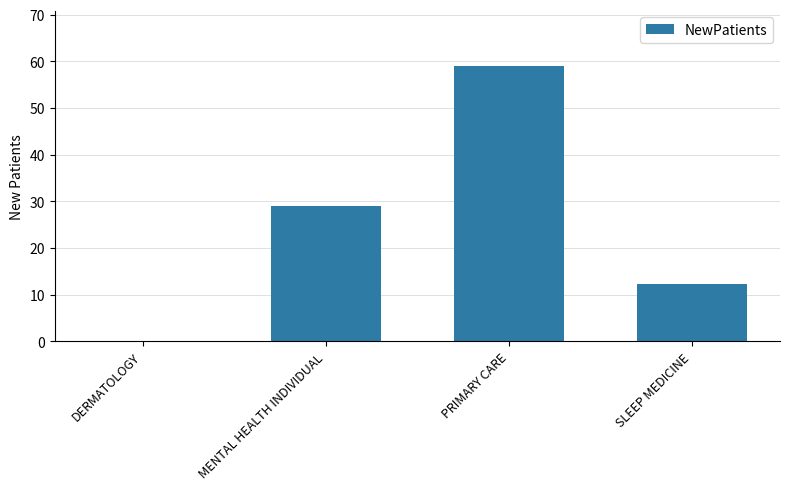

What is the maximum value shown in the chart?

59.1